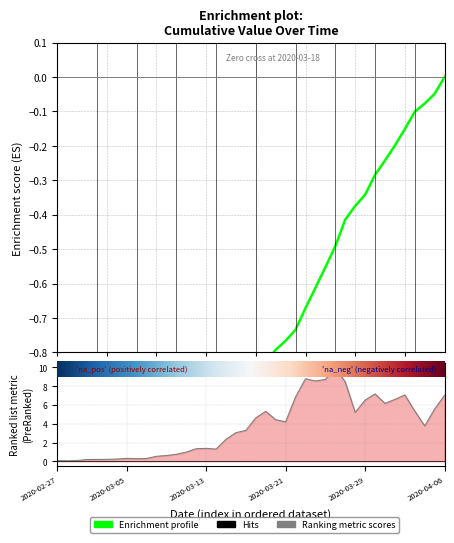

At which category does the chart reach its peak across all series?

2020-04-06